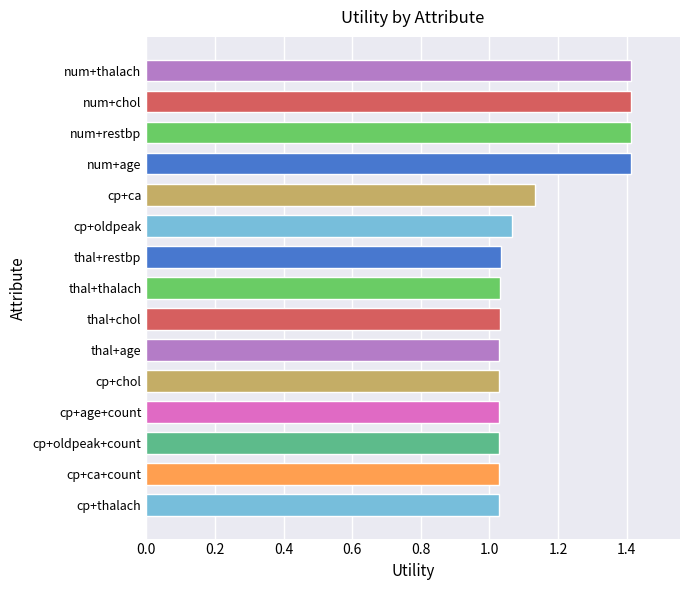

How many bars are there in total?

15